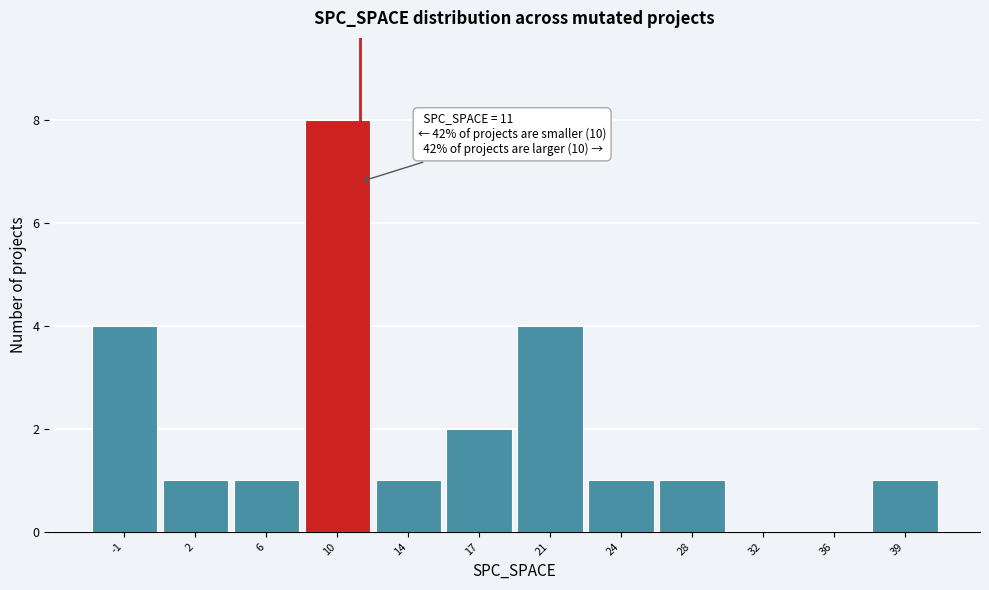

Reading right to left, transcribe all the data shown in this chart.

39=1	36=0	32=0	28=1	24=1	21=4	17=2	14=1	10=8	6=1	2=1	-1=4